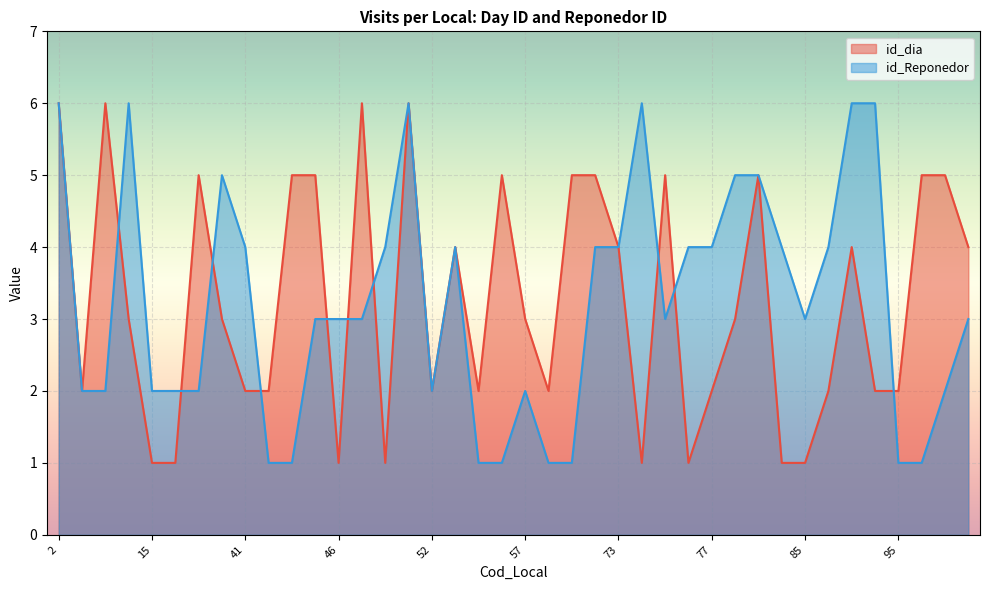

Where is the first local maximum for id_Reponedor?

4